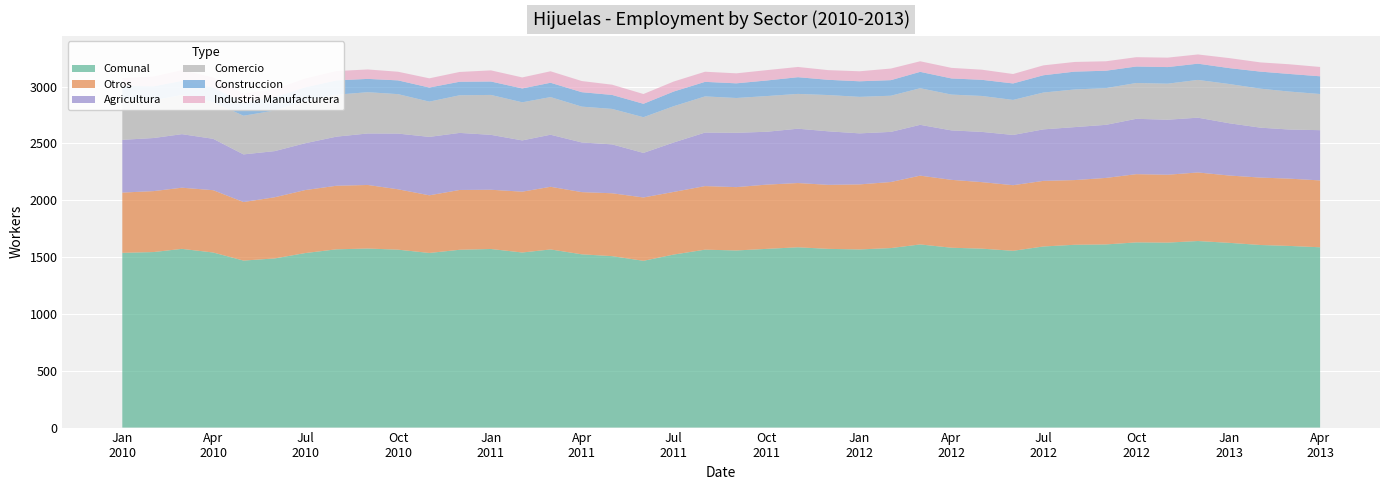

Reading left to right, what are all the values shown in this chart?

Comunal: 1537	1544	1572	1540	1469	1488	1535	1568	1575	1565	1536	1564	1571	1540	1567	1524	1508	1467	1522	1565	1558	1572	1586	1572	1567	1579	1611	1582	1574	1555	1593	1608	1611	1629	1627	1641	1625	1606	1598	1586
Otros: 530	536	538	548	515	538	554	559	559	531	507	526	521	535	551	547	553	557	551	559	557	565	565	563	572	581	605	597	585	577	577	569	585	600	597	603	592	593	592	588
Agricultura: 464	467	471	452	419	406	412	432	453	490	514	502	483	451	458	437	430	392	435	471	478	465	478	471	449	441	447	435	442	442	453	466	467	487	484	482	460	439	432	442
Comercio: 357	333	344	323	340	357	373	369	363	347	310	331	351	335	331	315	312	314	319	318	306	314	306	319	321	318	322	315	316	308	324	331	323	315	317	332	345	343	334	318
Construccion: 117	122	125	128	116	117	119	126	117	121	124	119	118	122	126	127	123	118	129	128	129	137	147	134	137	137	144	142	142	145	152	157	153	145	146	143	140	150	155	156
Industria Manufacturera: 69	86	94	89	79	70	77	82	83	76	81	86	98	97	101	98	90	86	88	89	88	91	90	85	88	102	93	93	89	83	87	85	83	82	83	81	88	81	85	82